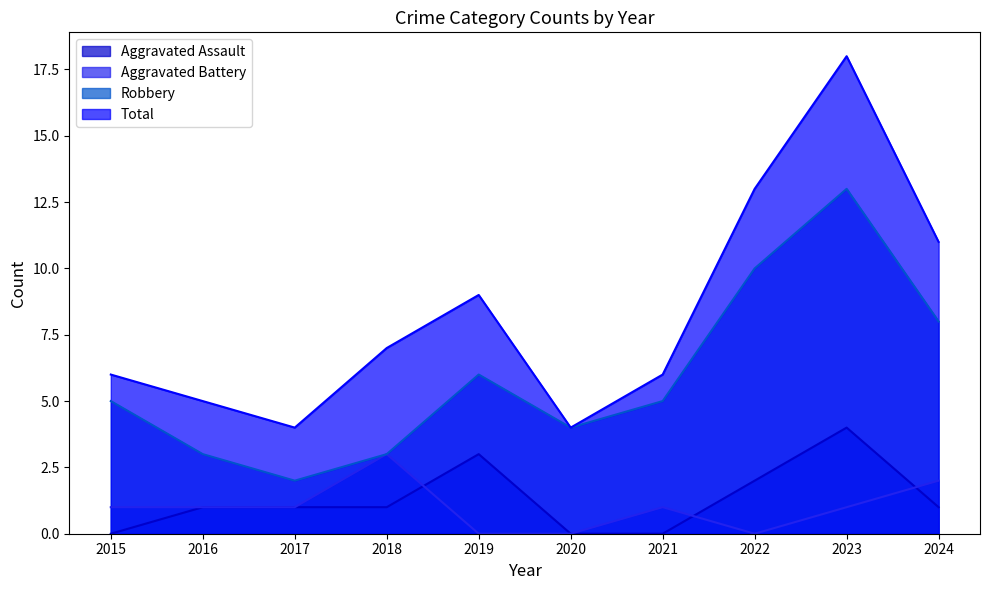

Is it true that Aggravated Battery equals 3 at 2018?

True